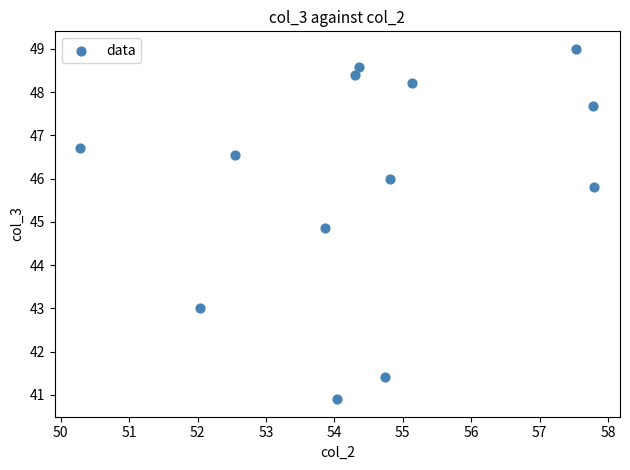

What Y value in the scatter plot is closest to 44?

44.9